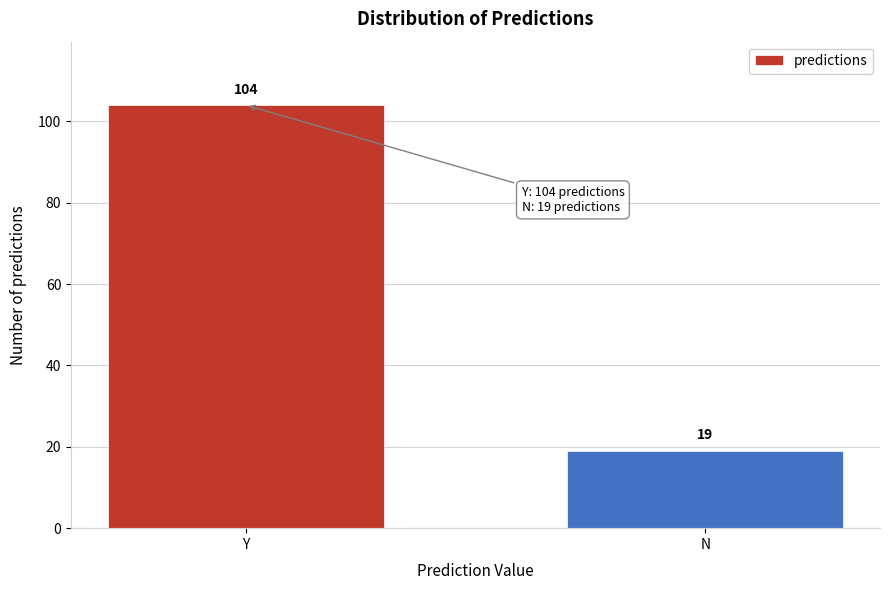

Reading left to right, list all the values displayed in this chart.

Y=104	N=19